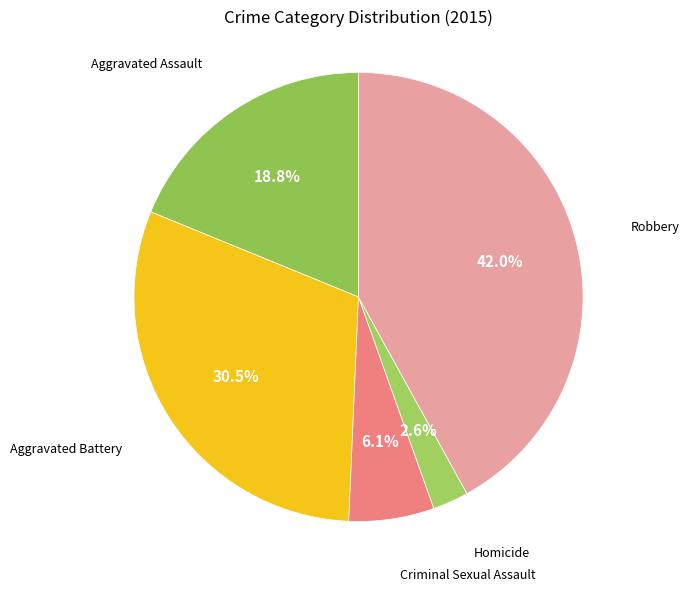

What percentage is the Homicide slice, to the nearest percent?

3%